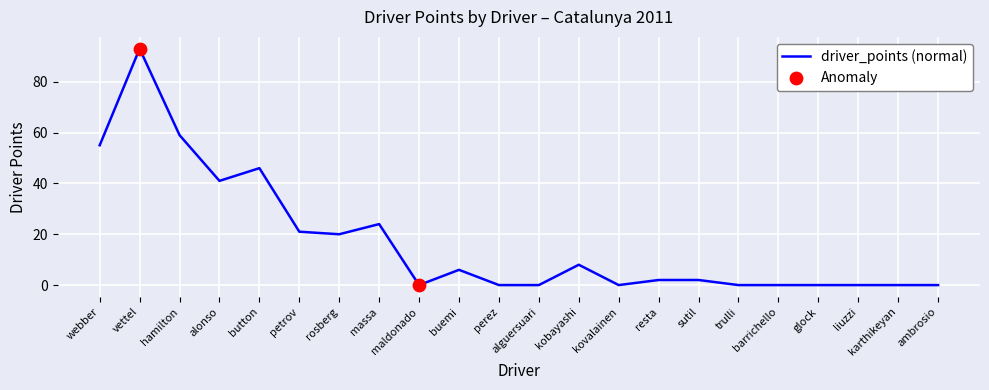

What is the maximum value shown in the chart?

93